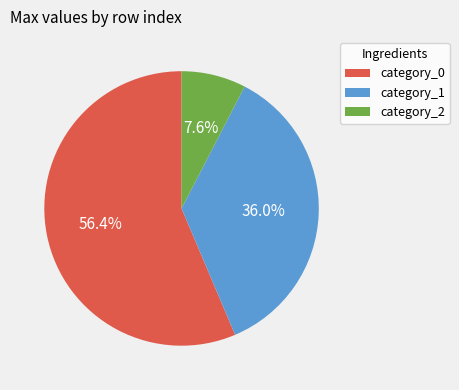

Do category_2 and category_1 together represent more than half of the pie?

No